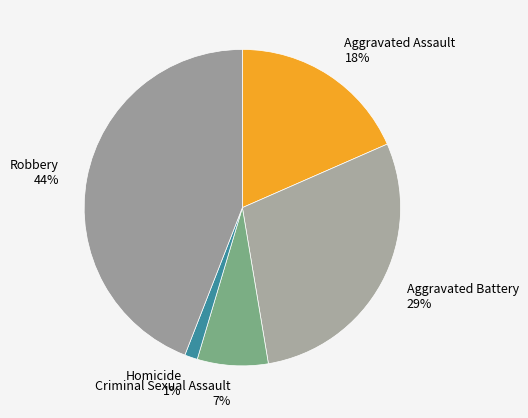

To the nearest percent, what is the average slice percentage?

20%